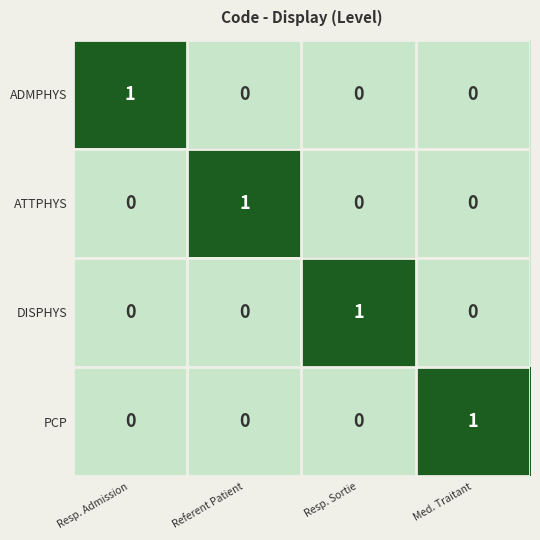

At how many categories does at least one series exceed 0?

4